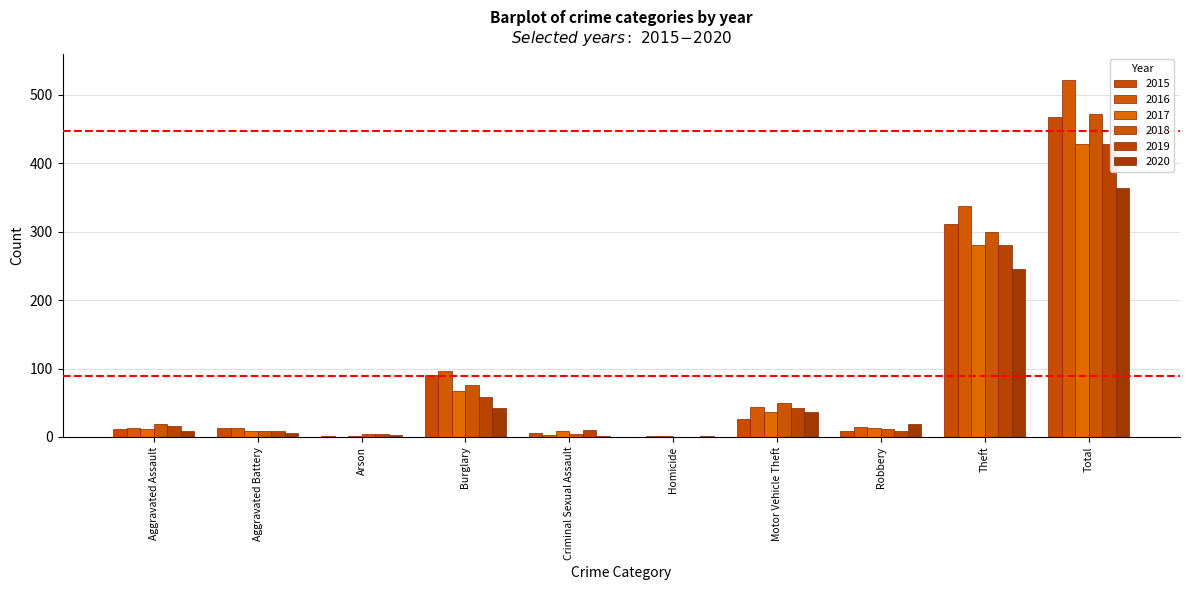

Count the number of categories in the chart.

10